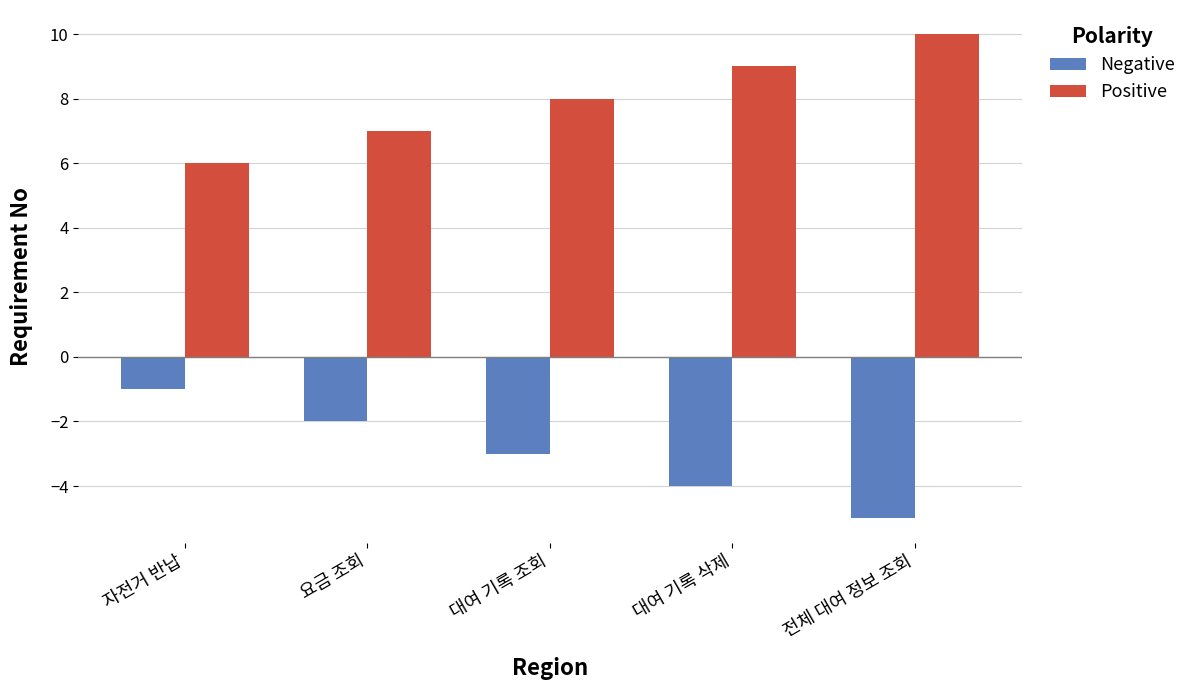

What is the difference between the highest and lowest values at 전체 대여 정보 조회?

15